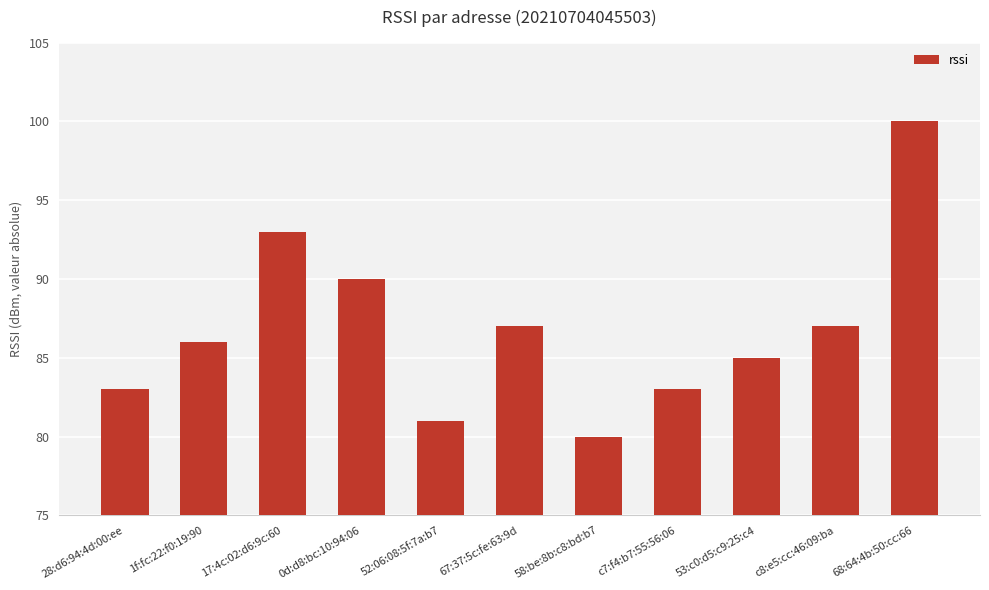

What is the label of the 5th bar from the left?

52:06:08:5f:7a:b7